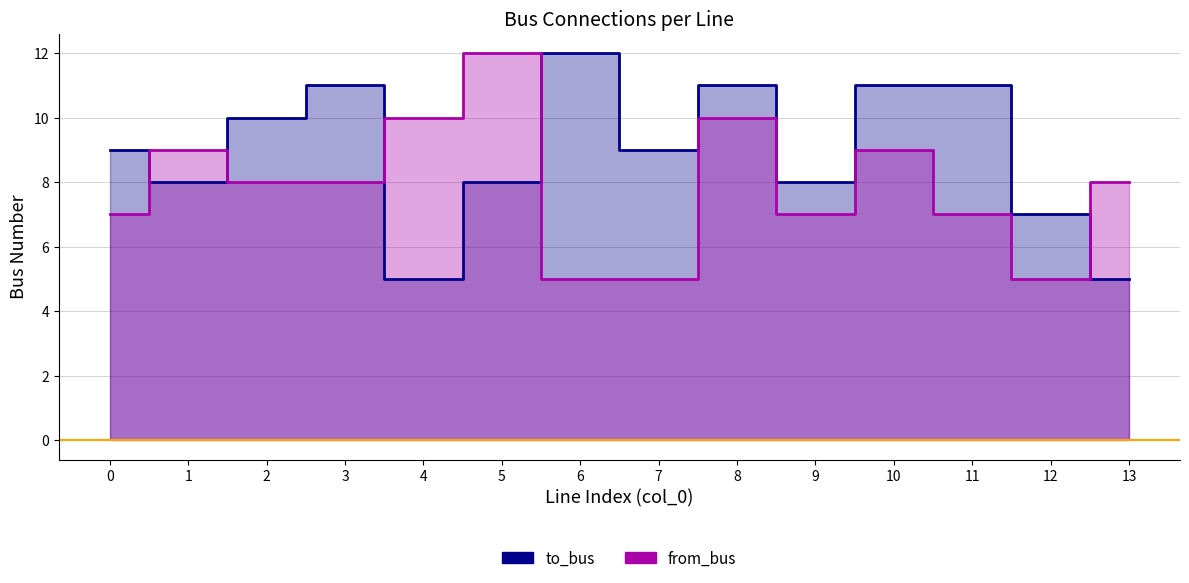

Which series has the largest range (max minus min)?

to_bus